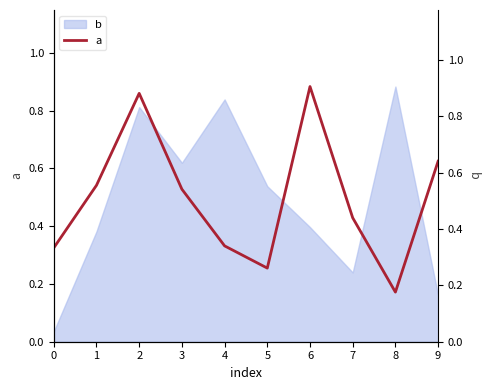

The a series shows 0.9 at 3. True or false?

False